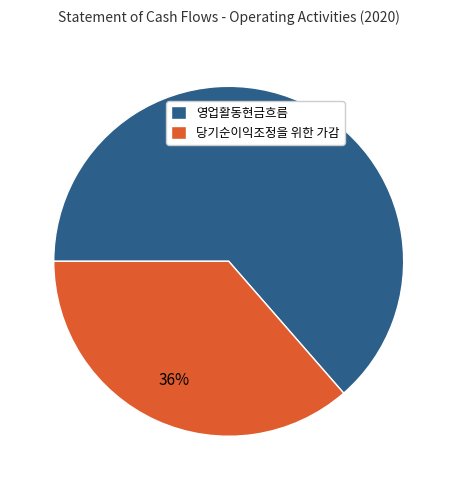

To the nearest percent, what portion does 영업활동현금흐름 represent?

64%